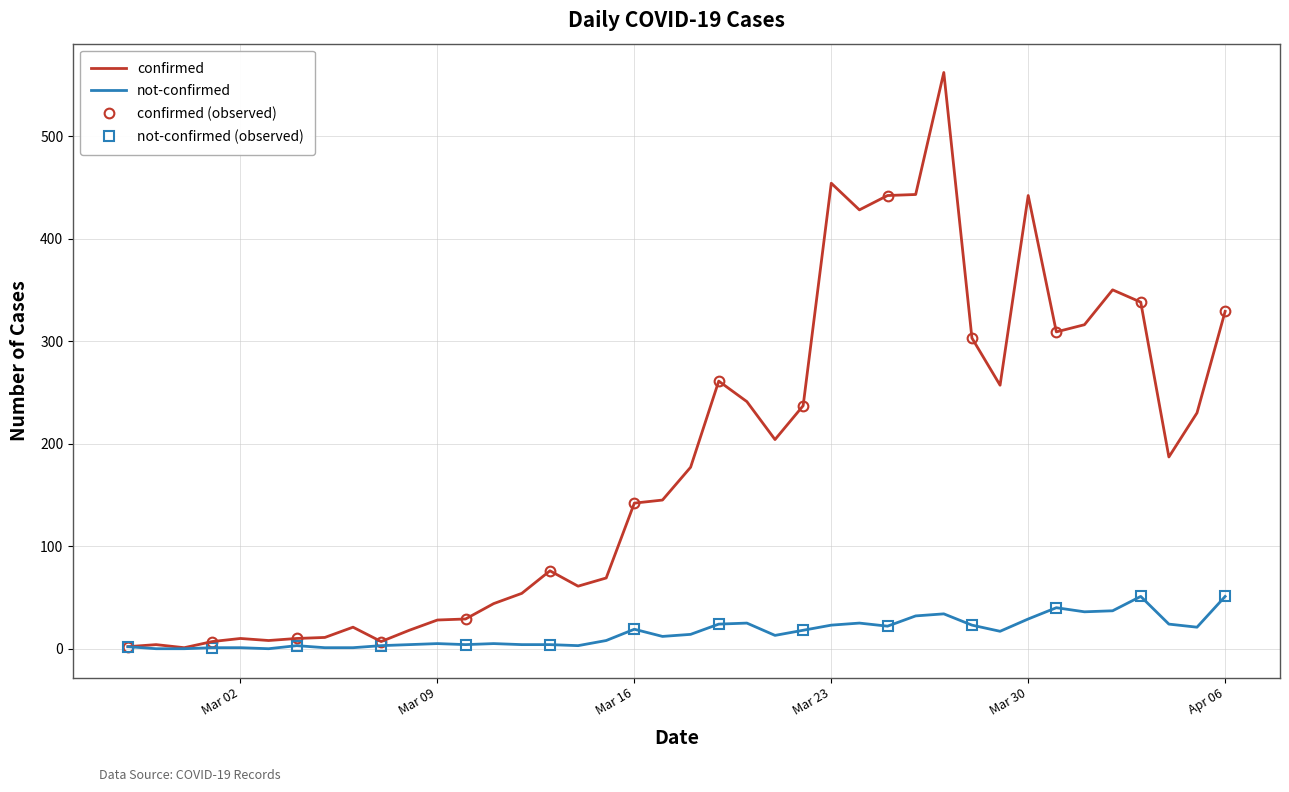

What is the label of the 12th point from the right?

2020-03-26